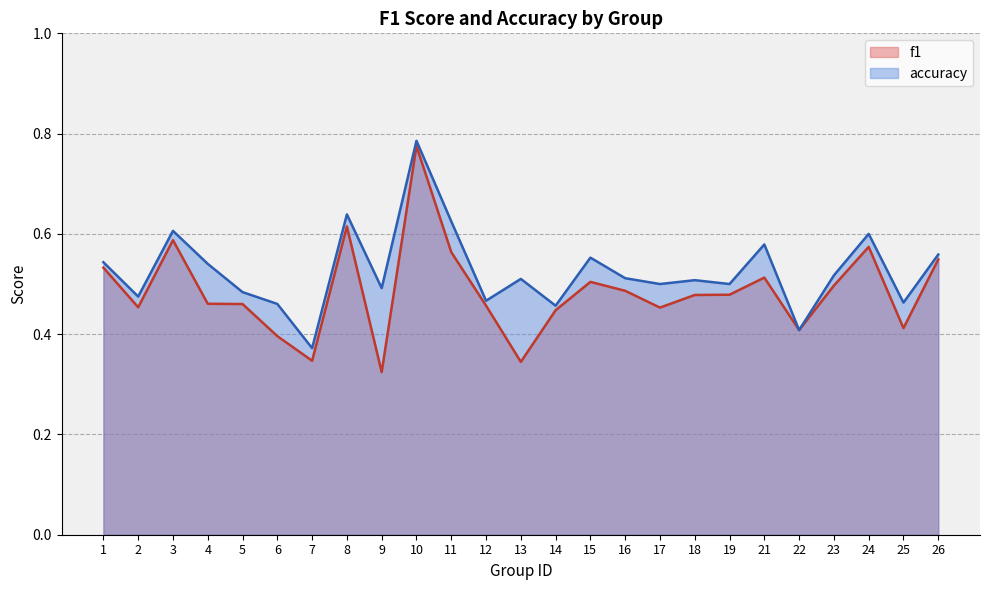

What is the minimum value for f1?

0.3